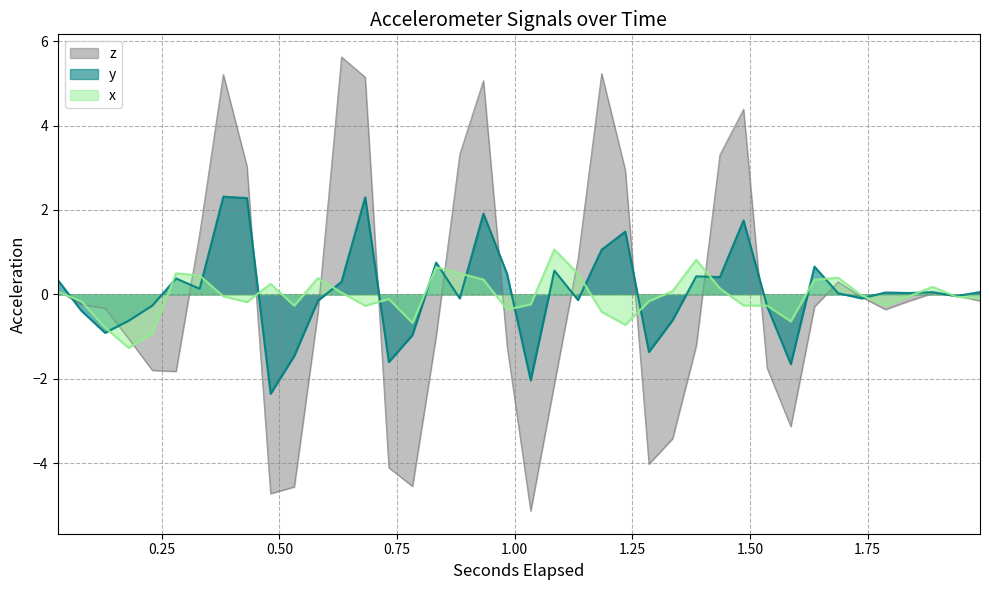

What is the sum of the y values at 1.9386064453125 and 1.486330078125?

1.7